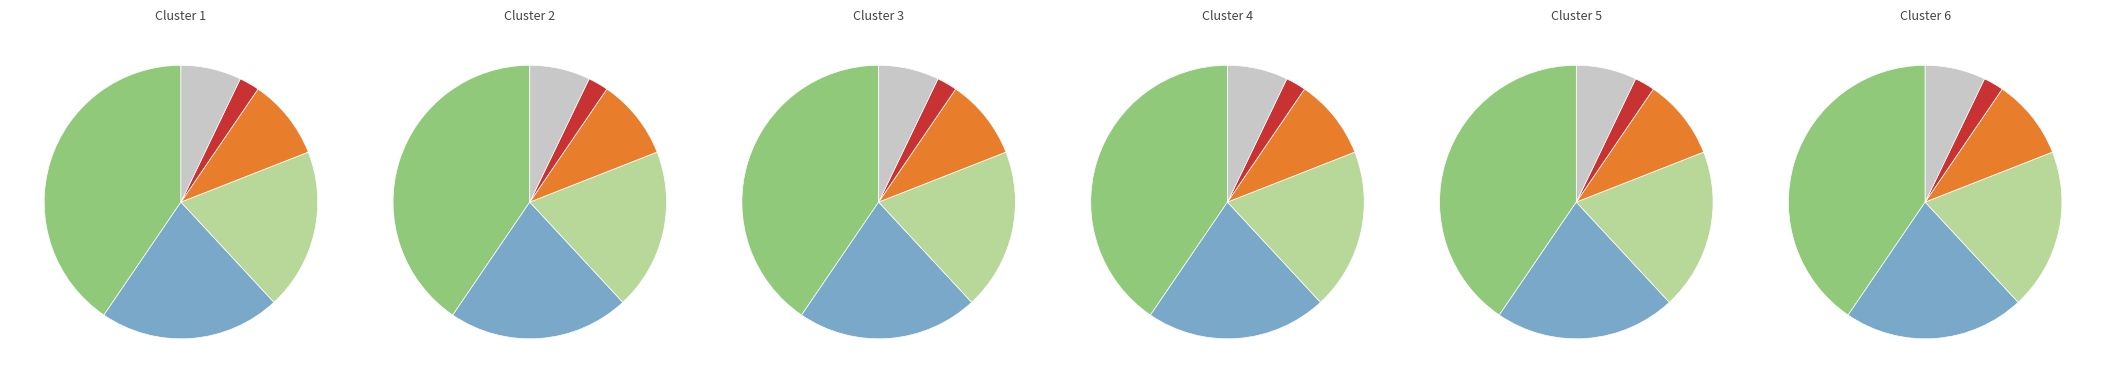

True or false: Hit By Pitch accounts for 18% of the total.

False